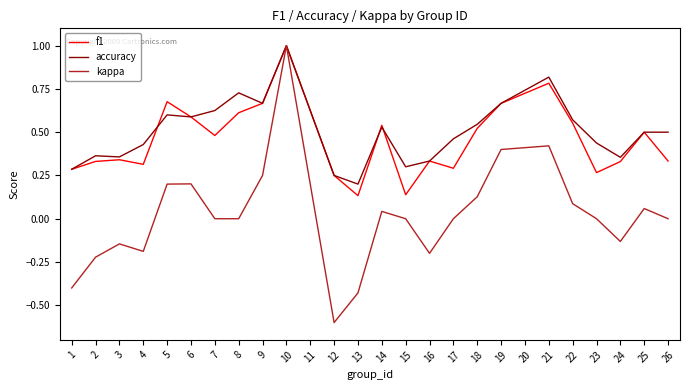

Is the value of kappa at 2 greater than the value of f1 at 3?

No